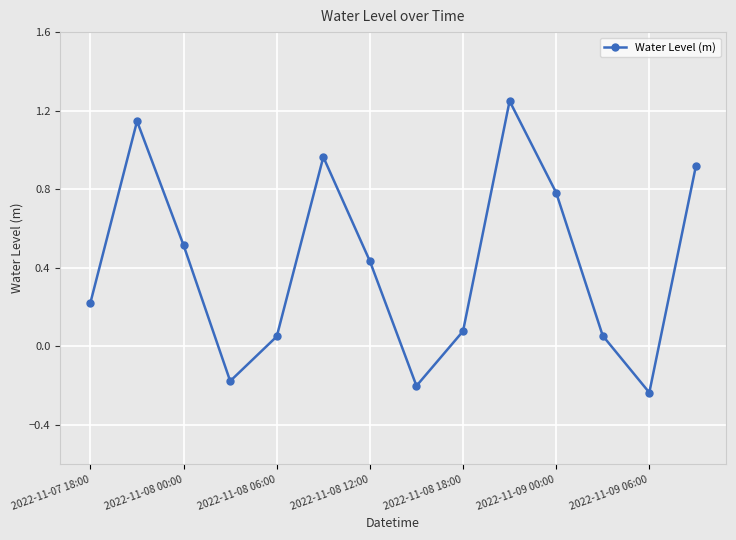

True or false: there are more than 1 points higher than both neighbors.

True